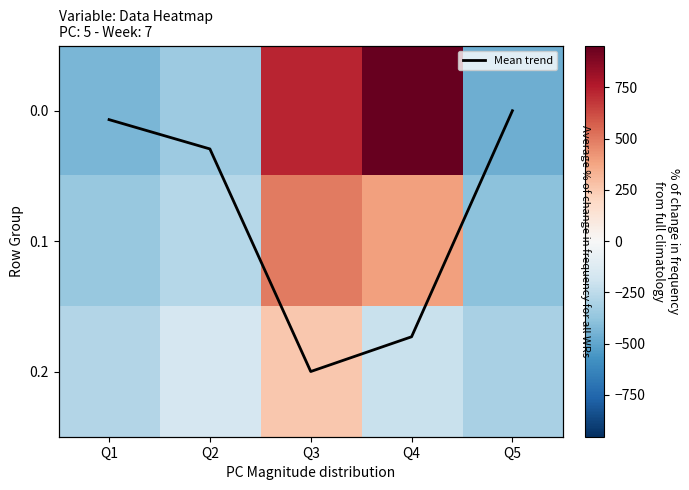

What is the average value of the Mean trend series?

0.8